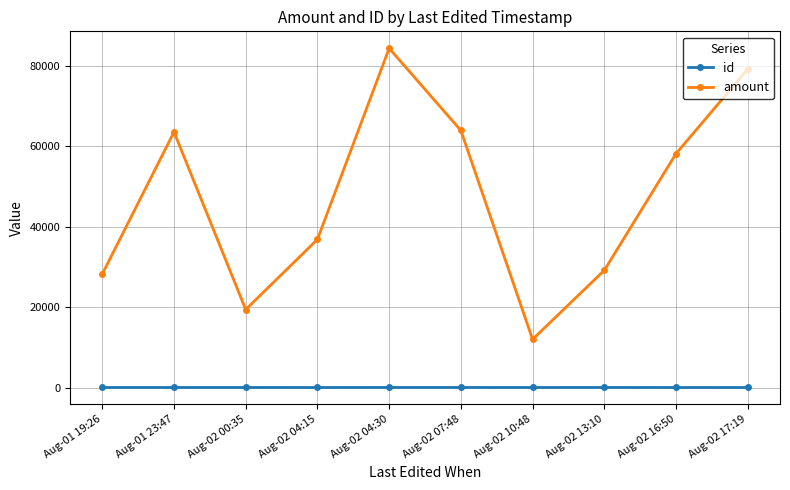

True or false: amount and id intersect in this chart.

False